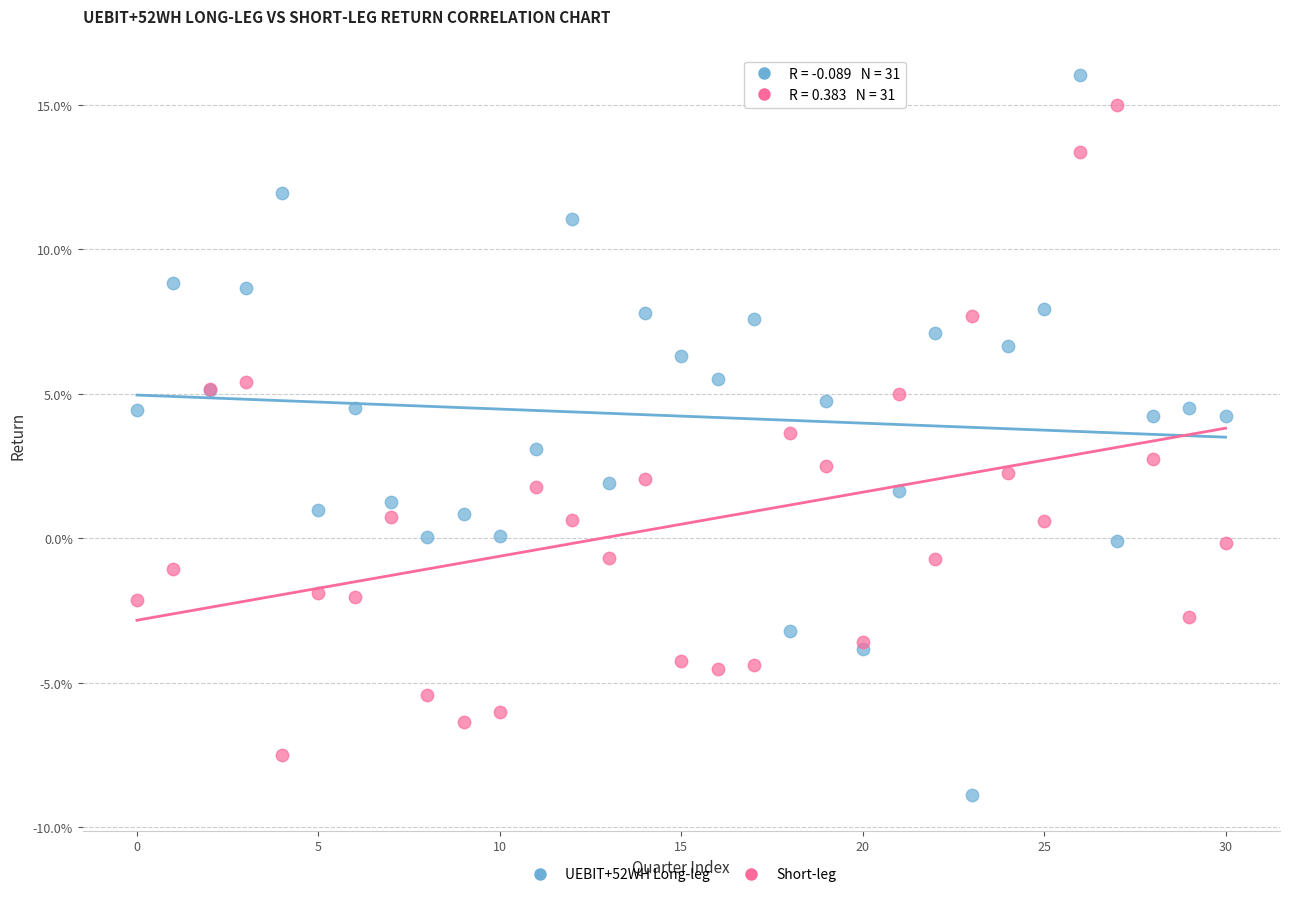

Which series reaches the minimum Y coordinate?

UEBIT+52WH Long-leg